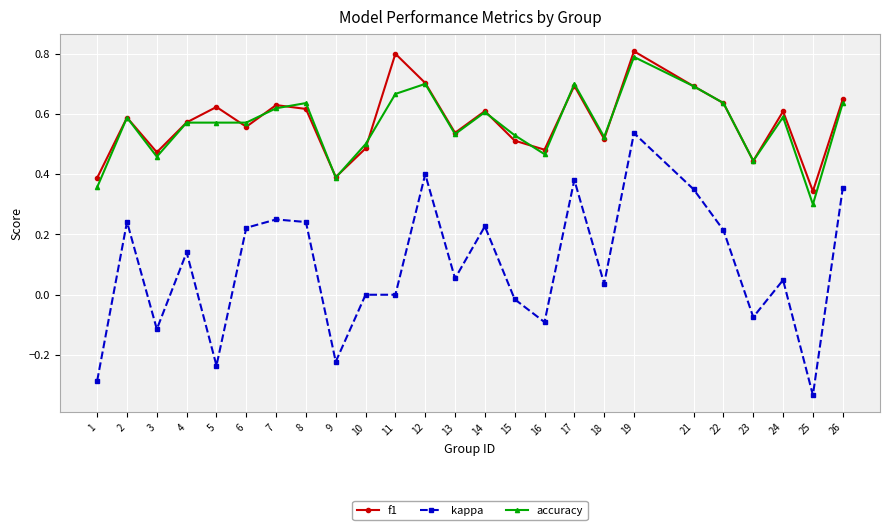

At which category does kappa reach its first local peak?

2